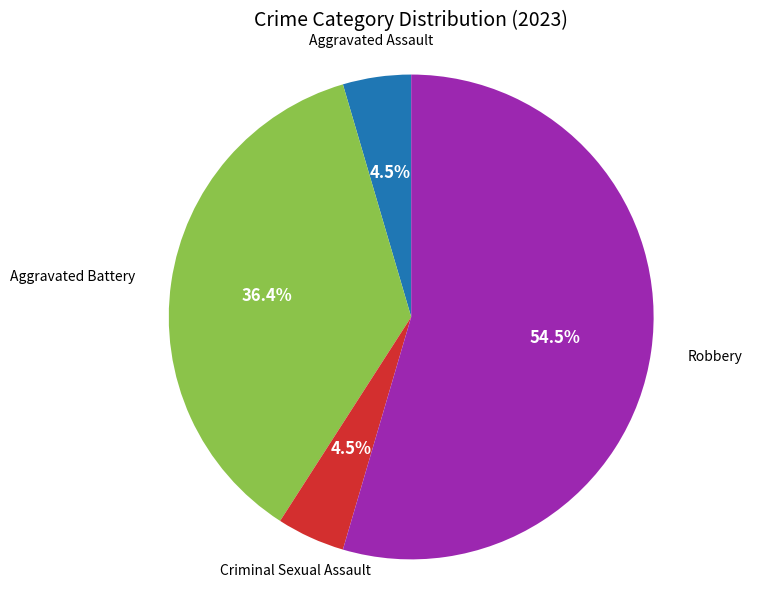

Does any single category account for the majority?

Yes